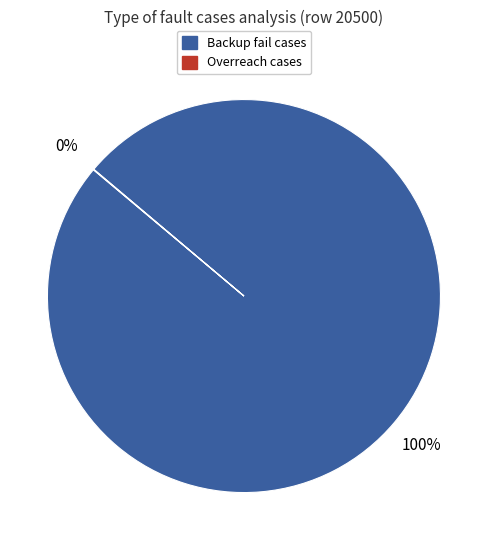

To the nearest percent, what percentage of the pie is Backup fail cases?

100%